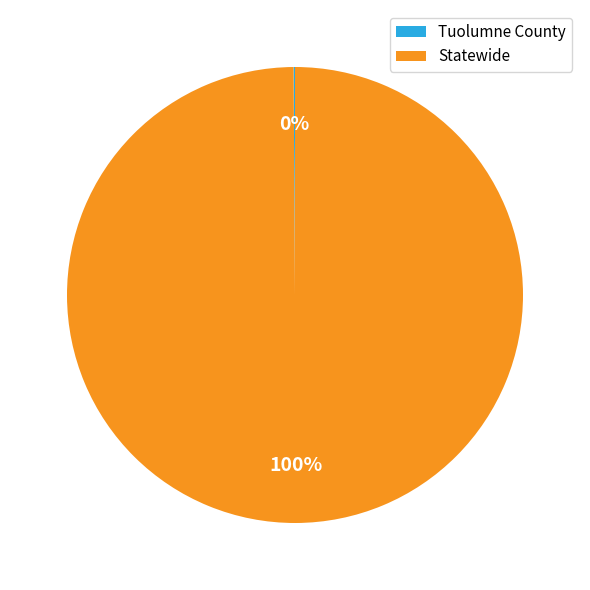

Does any single category account for the majority?

Yes